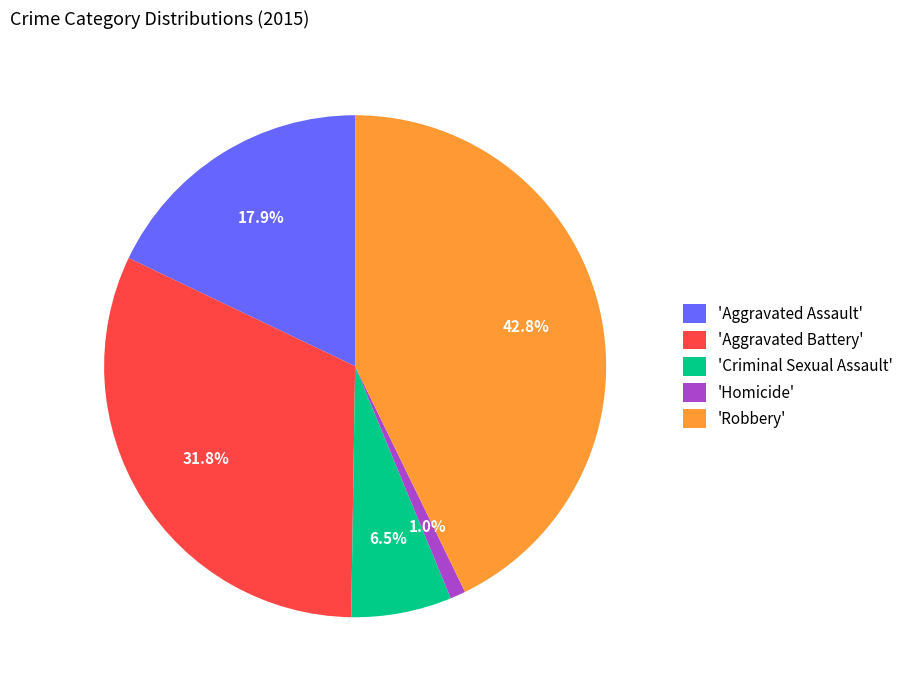

Rank the categories by value from highest to lowest.

'Robbery', 'Aggravated Battery', 'Aggravated Assault', 'Criminal Sexual Assault', 'Homicide'